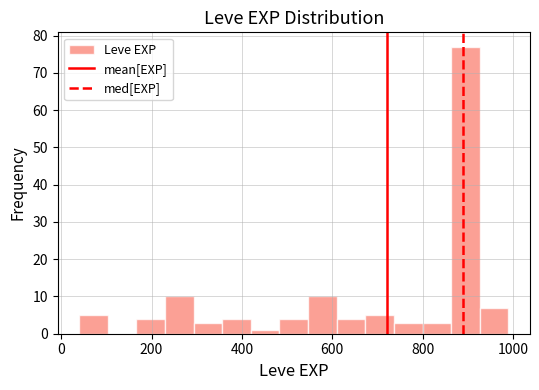

Read against the x-axis, roughly where is the centre of the tallest bar?

900